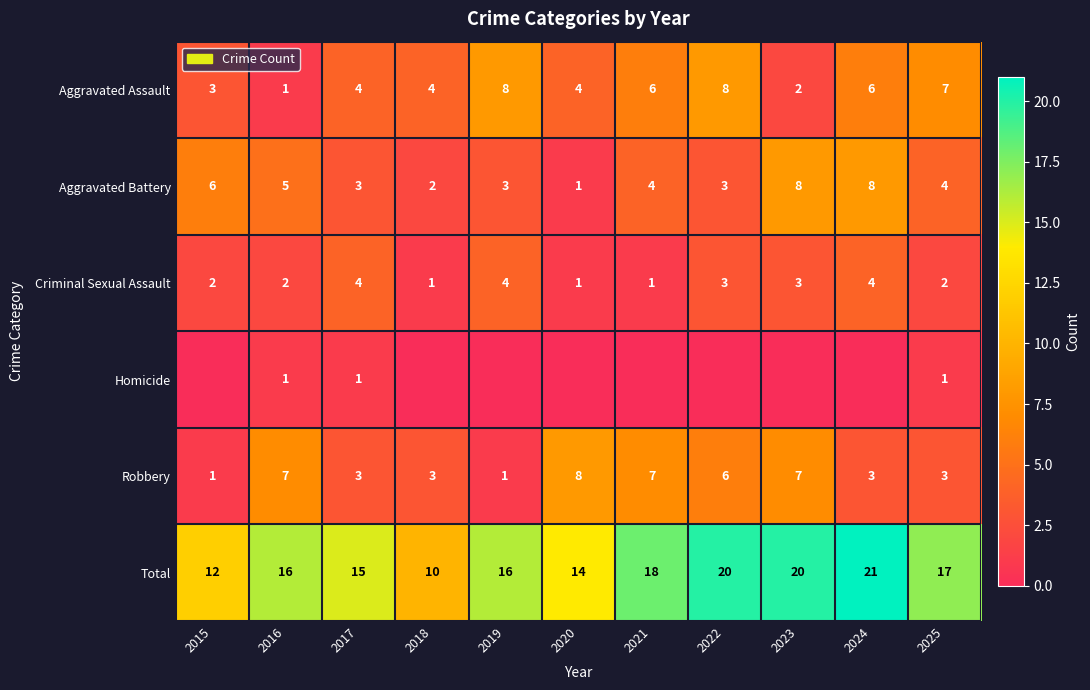

Rank the series at 2025 from highest to lowest value.

Total, Aggravated Assault, Aggravated Battery, Robbery, Criminal Sexual Assault, Homicide